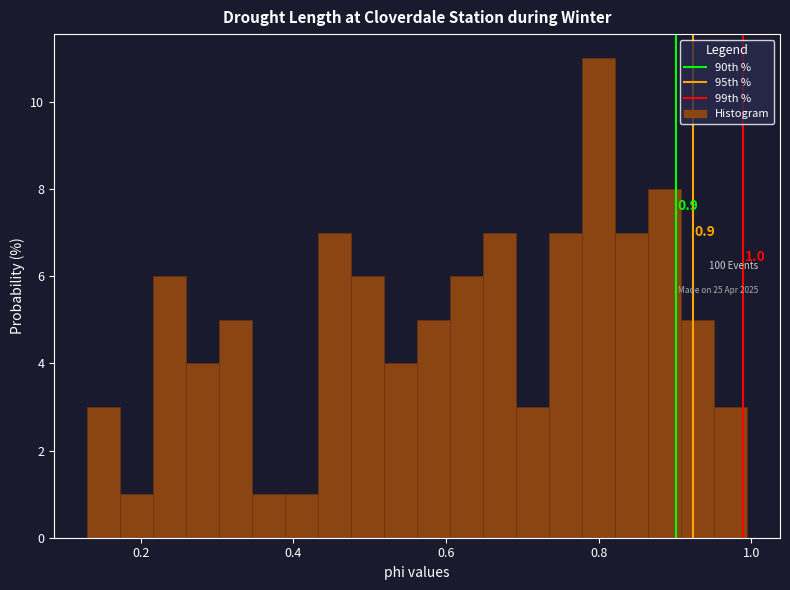

Around what value on the x-axis is the tallest bar? Give the approximate position of its centre, as read against the axis.

0.80